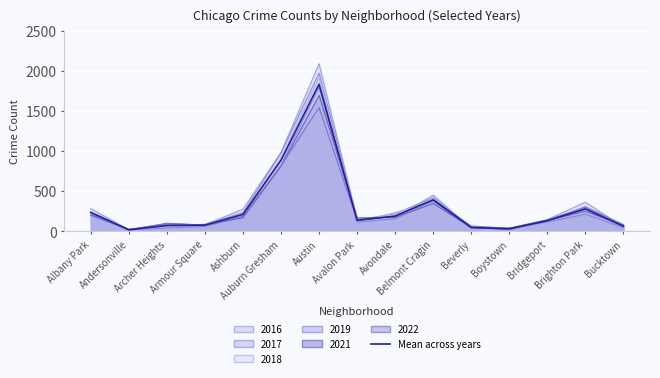

Where does the data first go above 137?

Albany Park